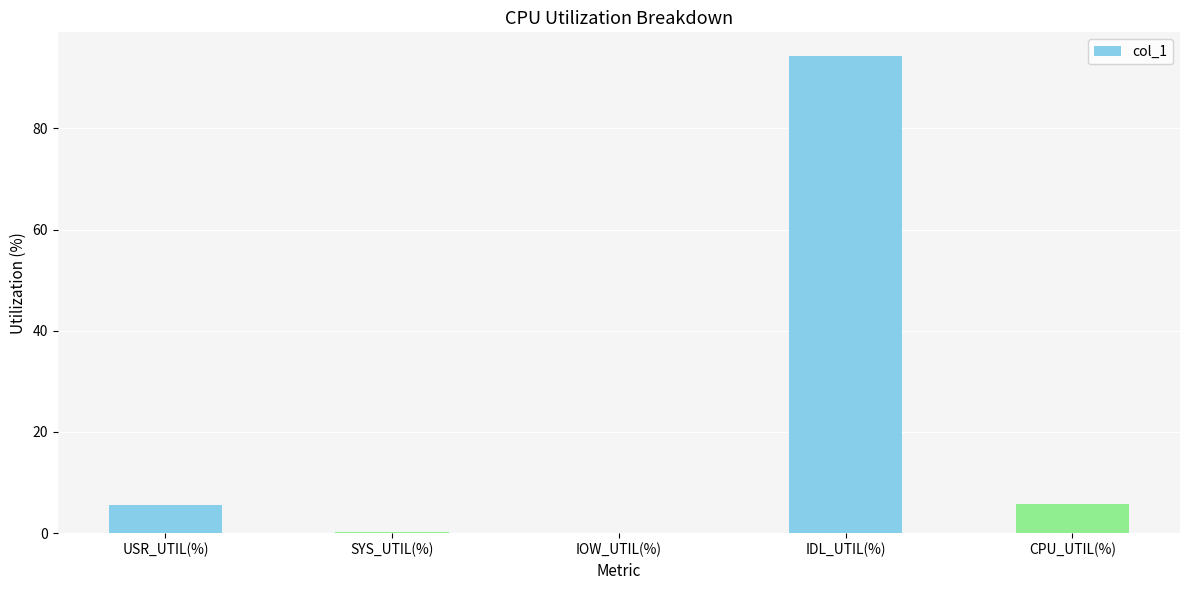

How many values exceed 5?

3